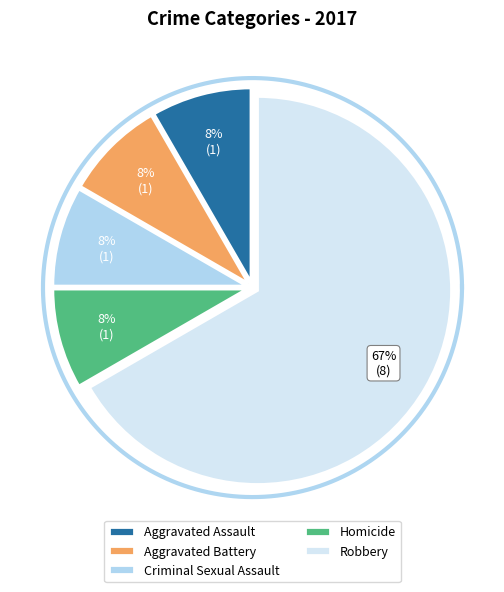

To the nearest percent, what is the average slice percentage?

20%